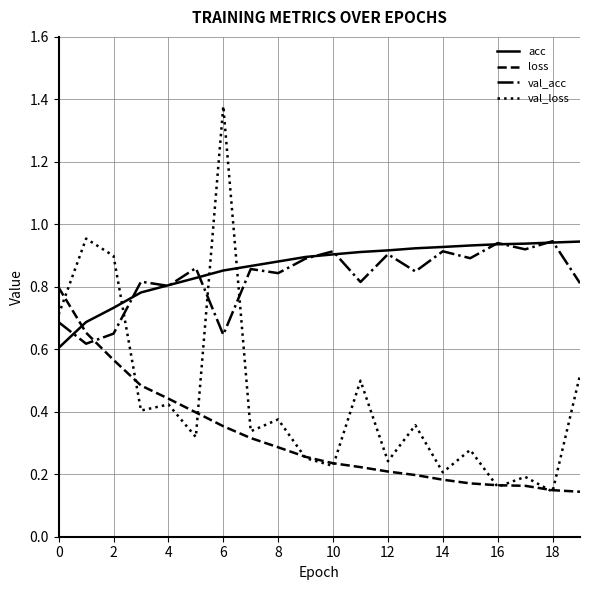

How many intersections are there between val_acc and loss?

1